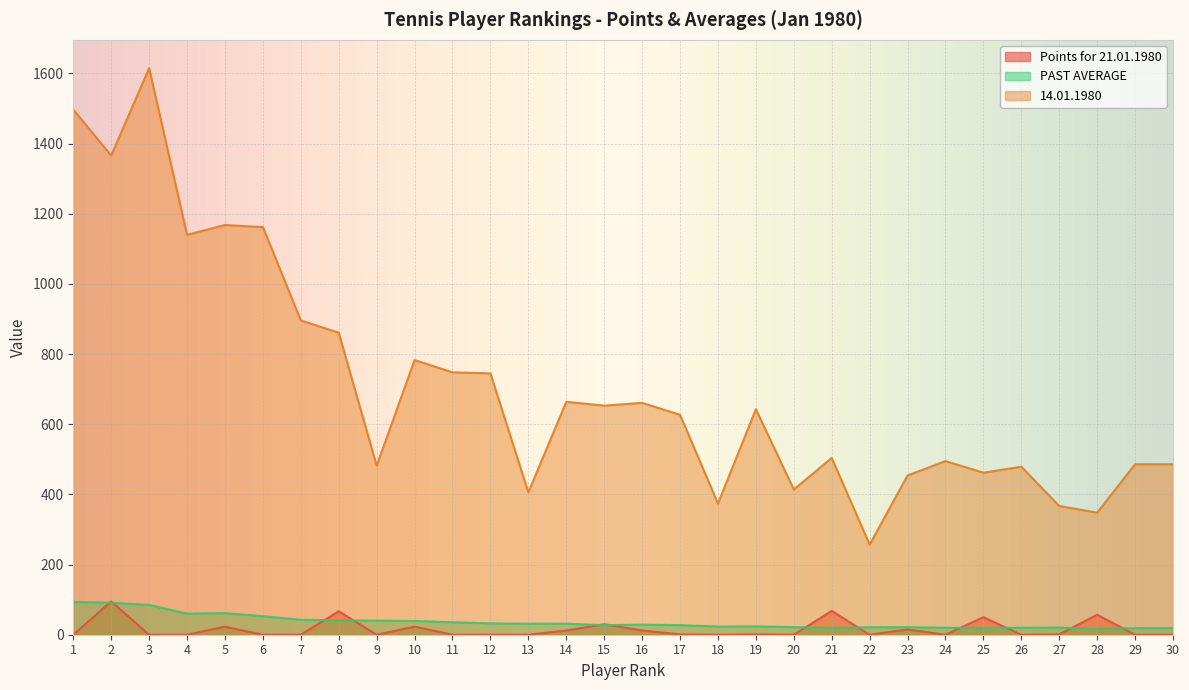

The value of 14.01.1980 at 22 is 257.0. True or false?

True